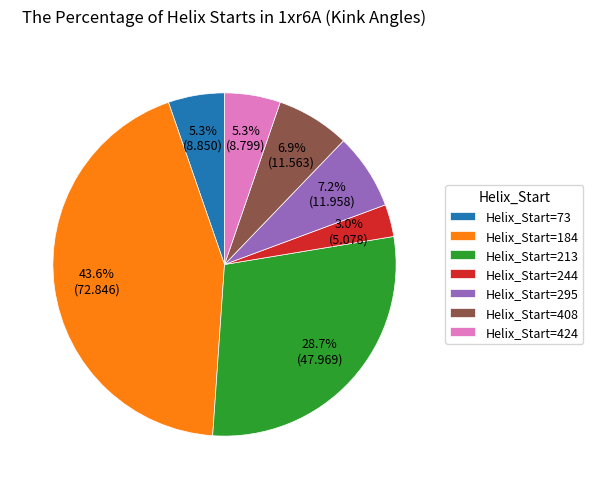

Which has a higher value, Helix_Start=213 or Helix_Start=184?

Helix_Start=184